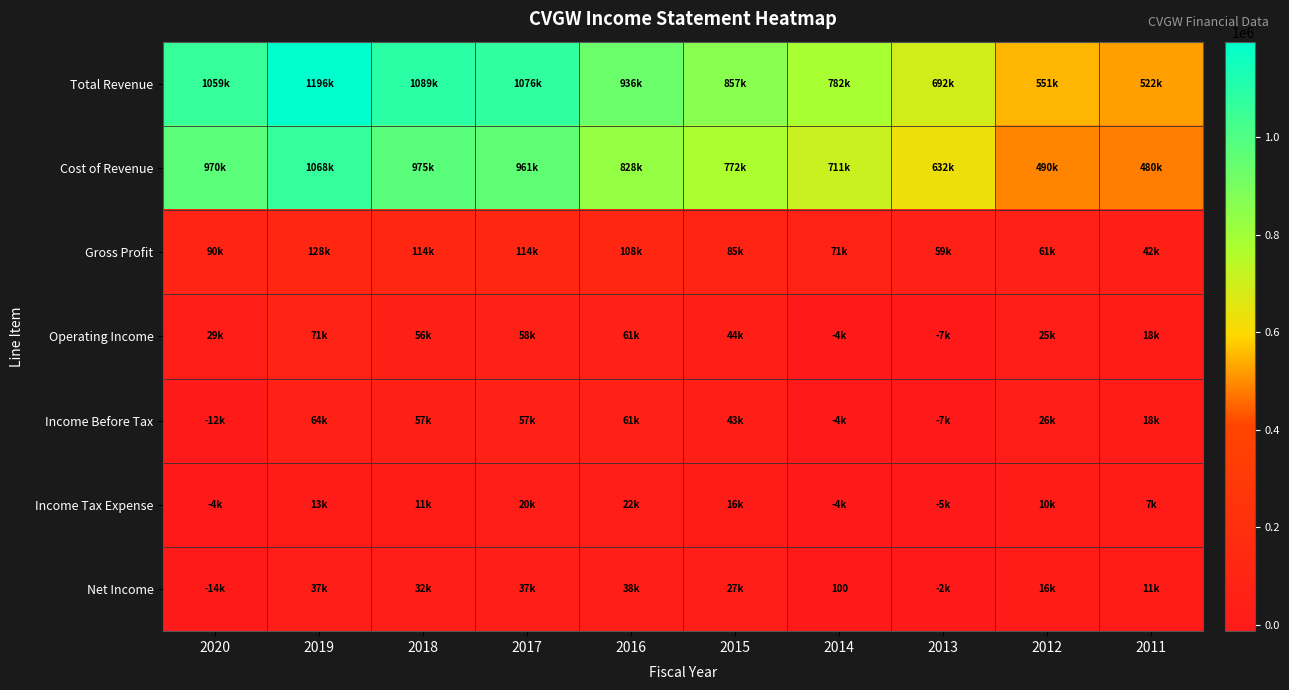

Rank the series by their maximum value, from lowest to highest.

Income Tax Expense, Net Income, Income Before Tax, Operating Income, Gross Profit, Cost of Revenue, Total Revenue